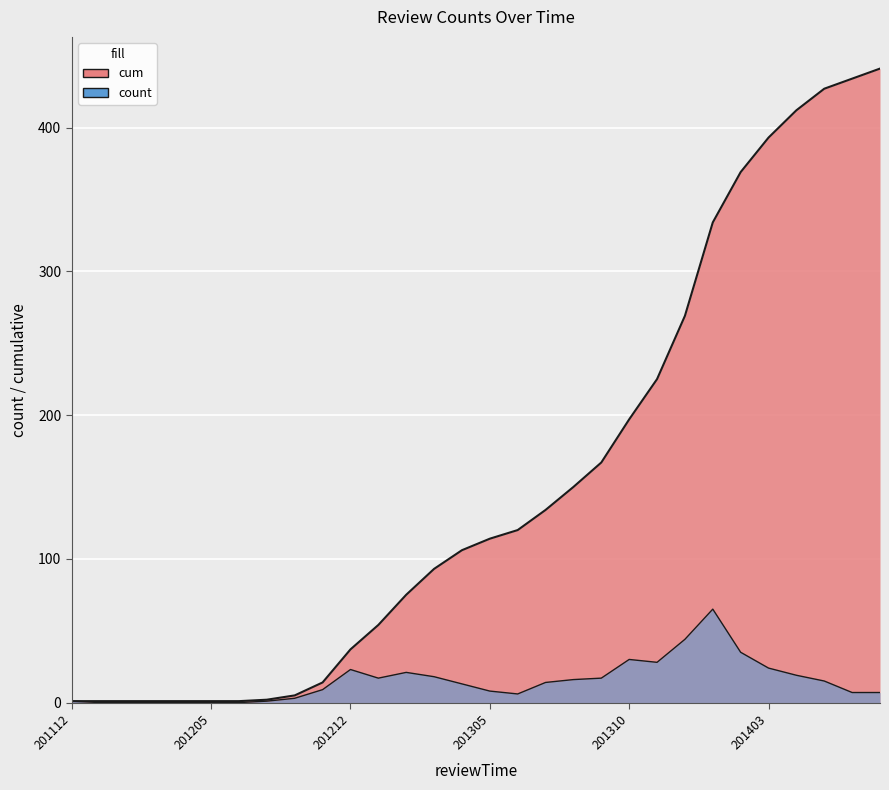

True or false: cum has more than 2 interior local peaks.

False